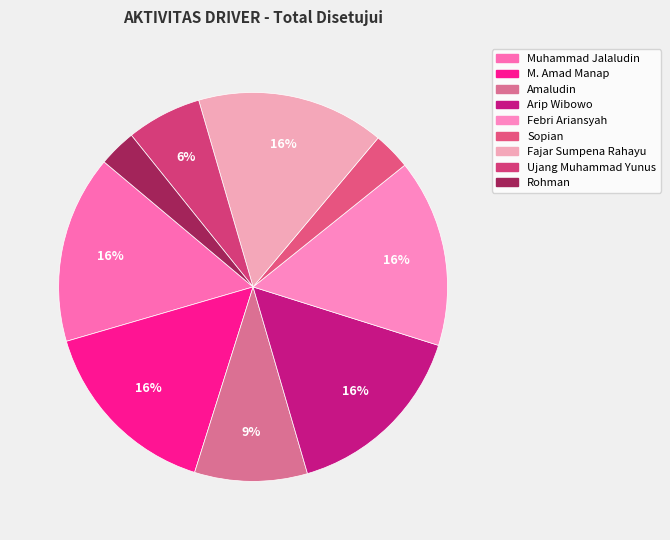

To the nearest percent, what percentage of the pie is M. Amad Manap?

16%